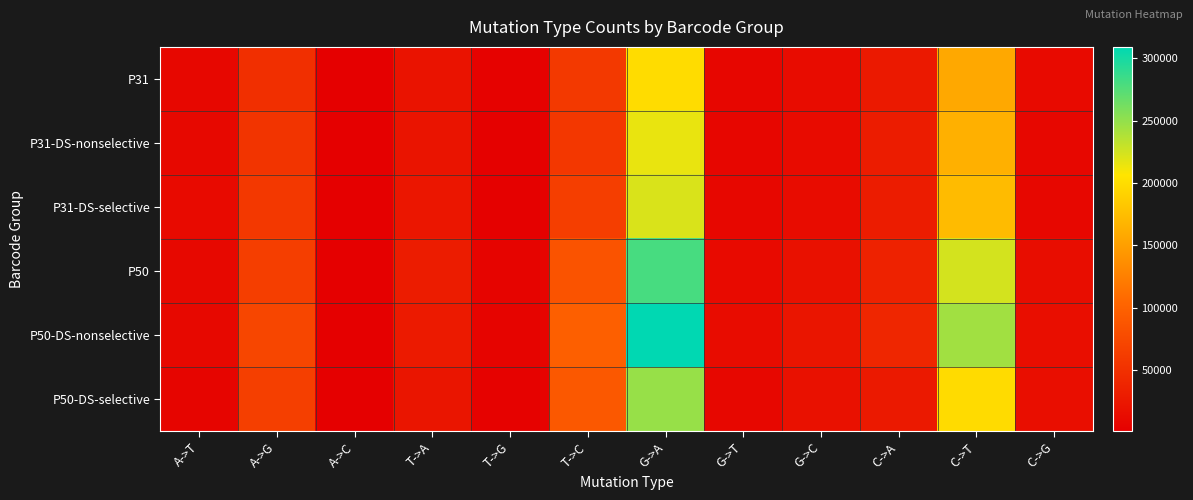

At which category is the sum across all series the highest?

G->A